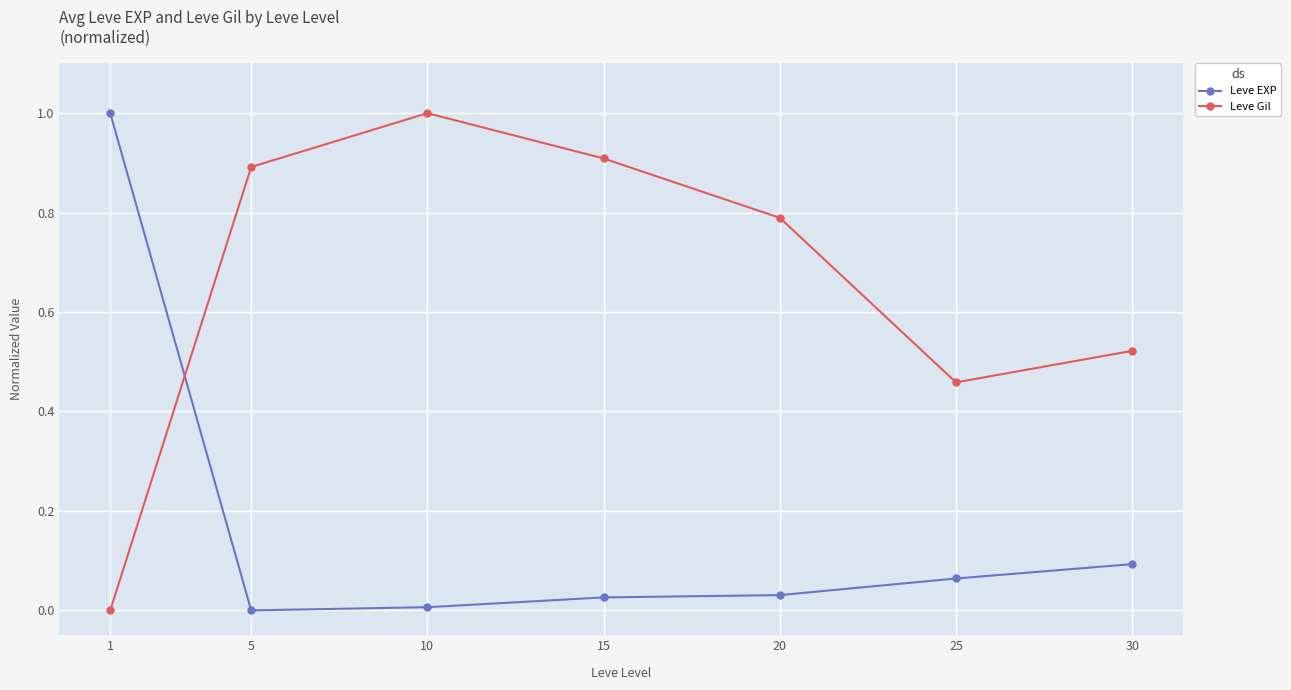

True or false: Leve Gil has more than 2 interior local peaks.

False